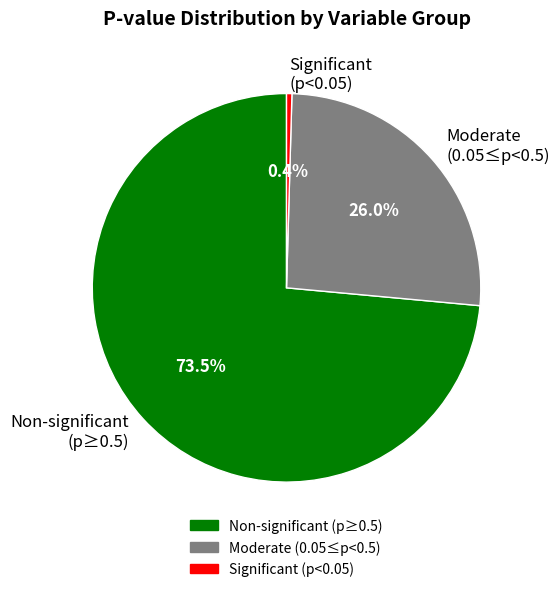

Do Significant (p<0.05) and Non-significant (p≥0.5) together represent more than half of the pie?

Yes